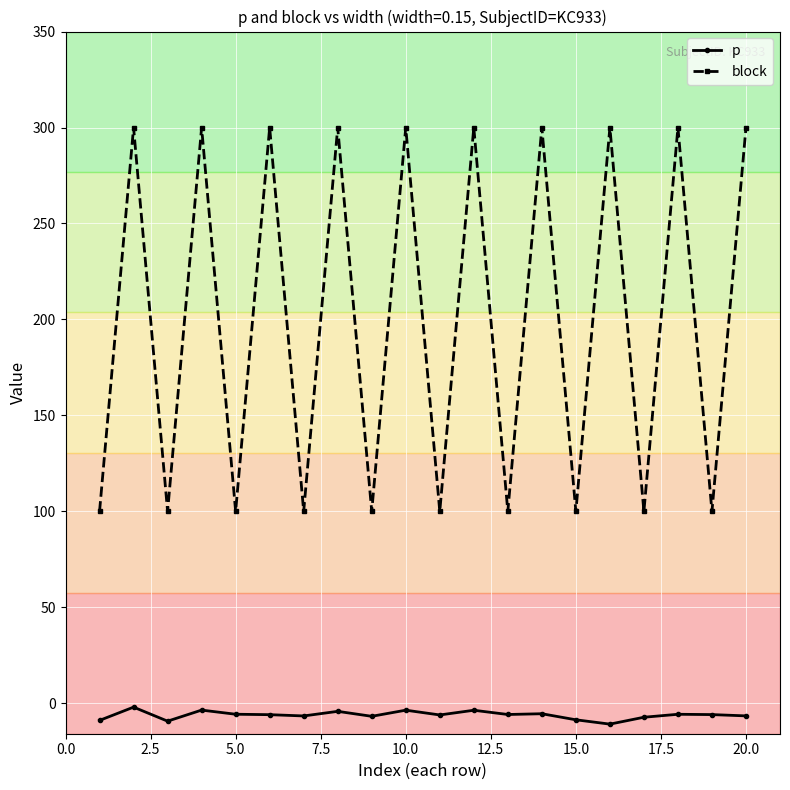

What is the minimum value for p?

-10.8